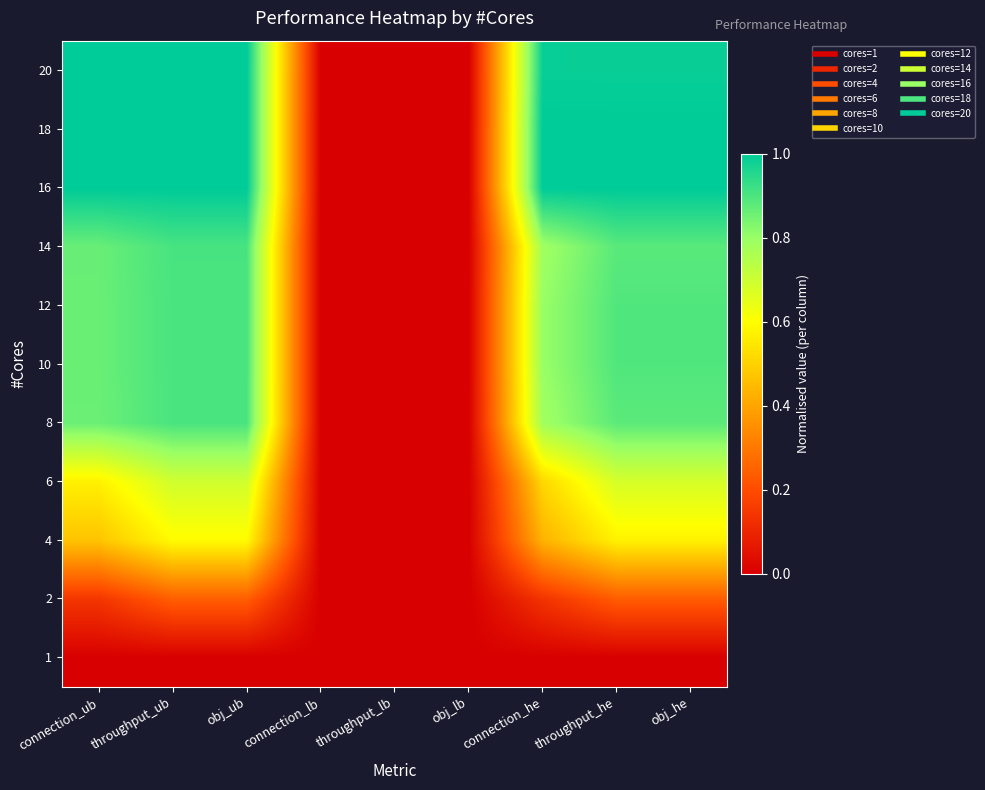

Reading left to right, extract all data points from this chart.

1: connection_ub=0.0	throughput_ub=0.0	obj_ub=0.0	connection_lb=0.0	throughput_lb=0.0	obj_lb=0.0	connection_he=0.0	throughput_he=0.0	obj_he=0.0
2: connection_ub=0.1	throughput_ub=0.2	obj_ub=0.2	connection_lb=0.0	throughput_lb=0.0	obj_lb=0.0	connection_he=0.1	throughput_he=0.2	obj_he=0.2
4: connection_ub=0.5	throughput_ub=0.6	obj_ub=0.6	connection_lb=0.0	throughput_lb=0.0	obj_lb=0.0	connection_he=0.4	throughput_he=0.6	obj_he=0.6
6: connection_ub=0.6	throughput_ub=0.7	obj_ub=0.7	connection_lb=0.0	throughput_lb=0.0	obj_lb=0.0	connection_he=0.5	throughput_he=0.7	obj_he=0.7
8: connection_ub=0.9	throughput_ub=0.9	obj_ub=0.9	connection_lb=0.0	throughput_lb=0.0	obj_lb=0.0	connection_he=0.8	throughput_he=0.9	obj_he=0.9
10: connection_ub=0.9	throughput_ub=0.9	obj_ub=0.9	connection_lb=0.0	throughput_lb=0.0	obj_lb=0.0	connection_he=0.8	throughput_he=0.9	obj_he=0.9
12: connection_ub=0.9	throughput_ub=0.9	obj_ub=0.9	connection_lb=0.0	throughput_lb=0.0	obj_lb=0.0	connection_he=0.8	throughput_he=0.9	obj_he=0.9
14: connection_ub=0.9	throughput_ub=0.9	obj_ub=0.9	connection_lb=0.0	throughput_lb=0.0	obj_lb=0.0	connection_he=0.8	throughput_he=0.9	obj_he=0.9
16: connection_ub=1.0	throughput_ub=1.0	obj_ub=1.0	connection_lb=0.0	throughput_lb=0.0	obj_lb=0.0	connection_he=1.0	throughput_he=1.0	obj_he=1.0
18: connection_ub=1.0	throughput_ub=1.0	obj_ub=1.0	connection_lb=0.0	throughput_lb=0.0	obj_lb=0.0	connection_he=1.0	throughput_he=1.0	obj_he=1.0
20: connection_ub=1.0	throughput_ub=1.0	obj_ub=1.0	connection_lb=0.0	throughput_lb=0.0	obj_lb=0.0	connection_he=1.0	throughput_he=1.0	obj_he=1.0